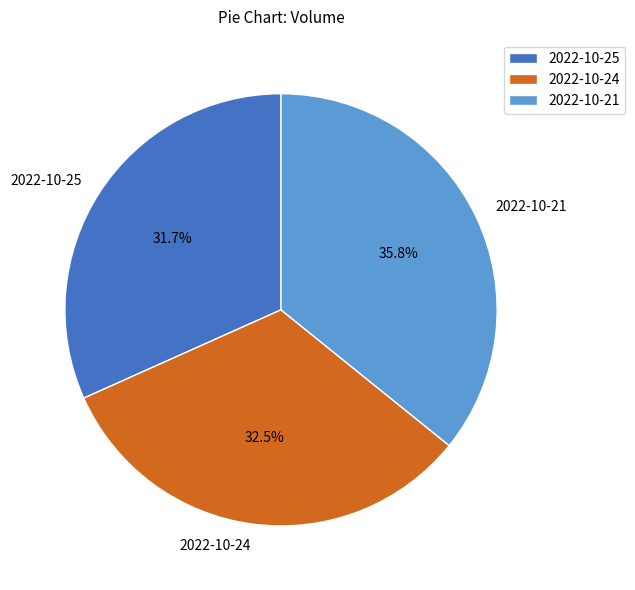

The 2022-10-21 slice represents 42% of the pie. True or false?

False